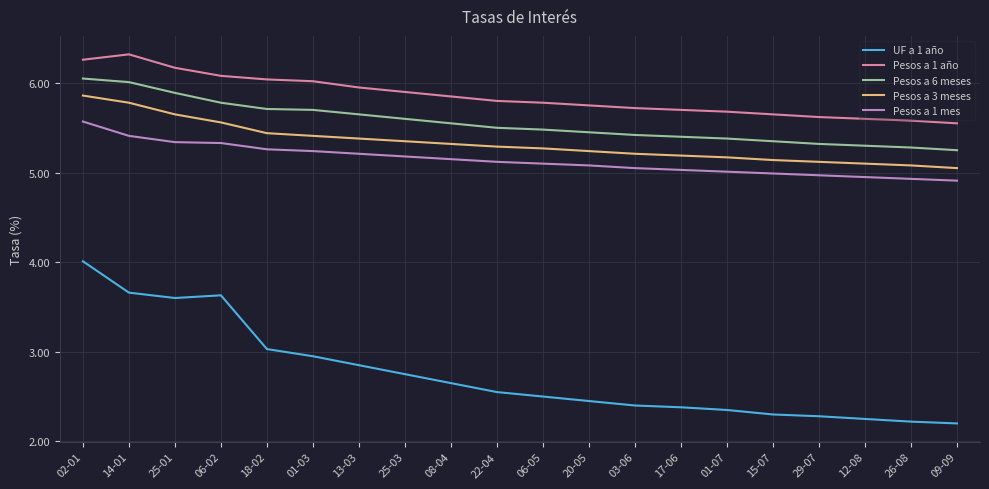

What is the greatest value displayed?

6.3